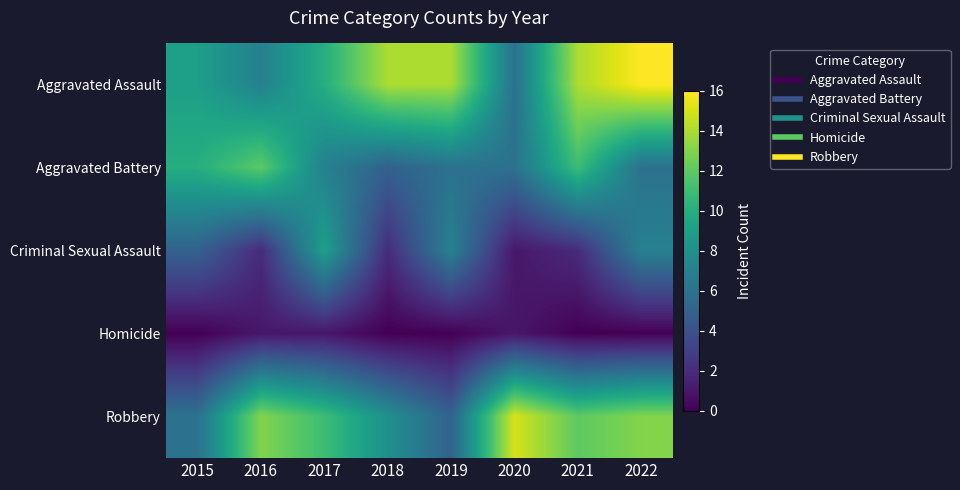

Which series has the largest range (max minus min)?

Aggravated Assault